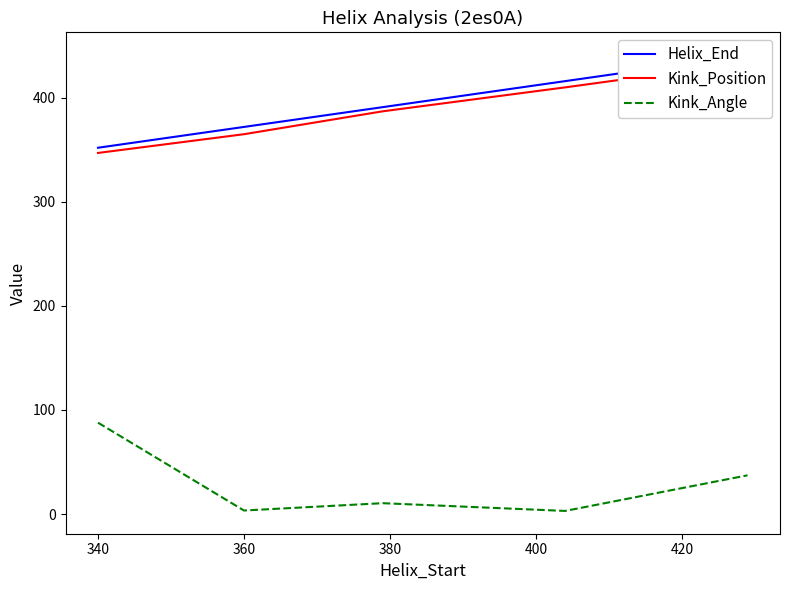

Reading left to right, transcribe all the data shown in this chart.

Helix_End: 352.0	372.0	391.0	416.0	441.0
Kink_Position: 347.0	365.0	387.0	410.0	434.0
Kink_Angle: 87.8	3.4	10.4	3.0	37.2